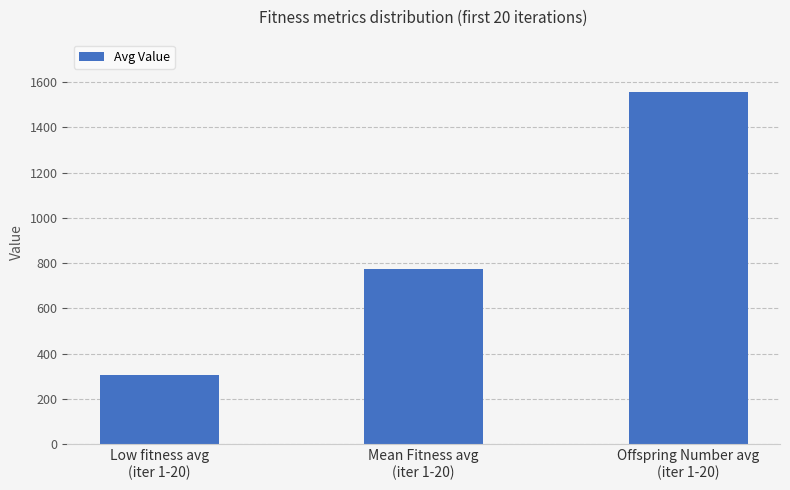

What is the change in value from Low fitness avg
(iter 1-20) to Offspring Number avg
(iter 1-20)?

+1247